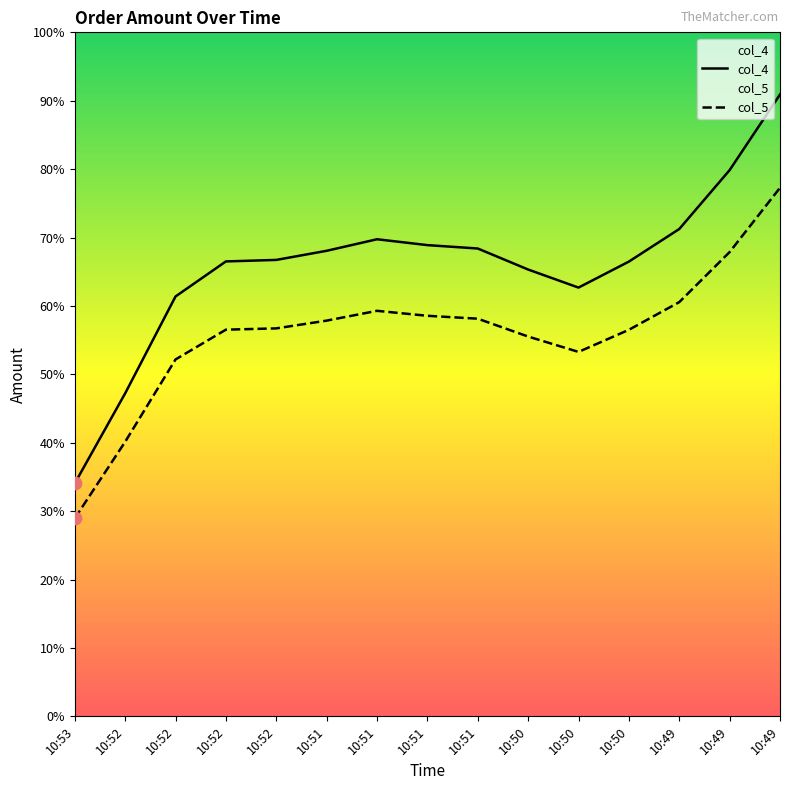

Which series reaches the maximum Y coordinate?

col_4